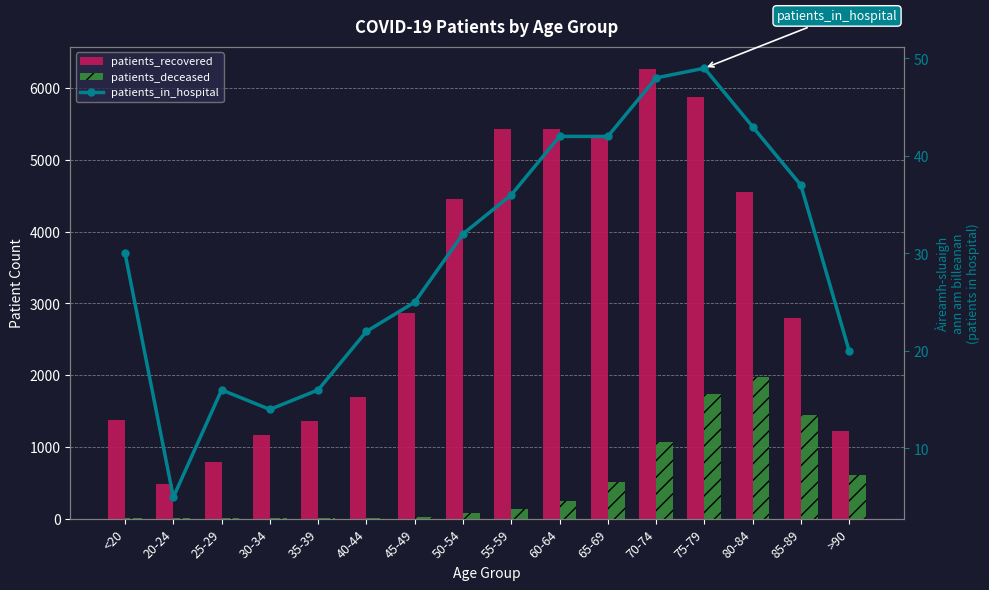

What is the total value across all series at >90?

1857